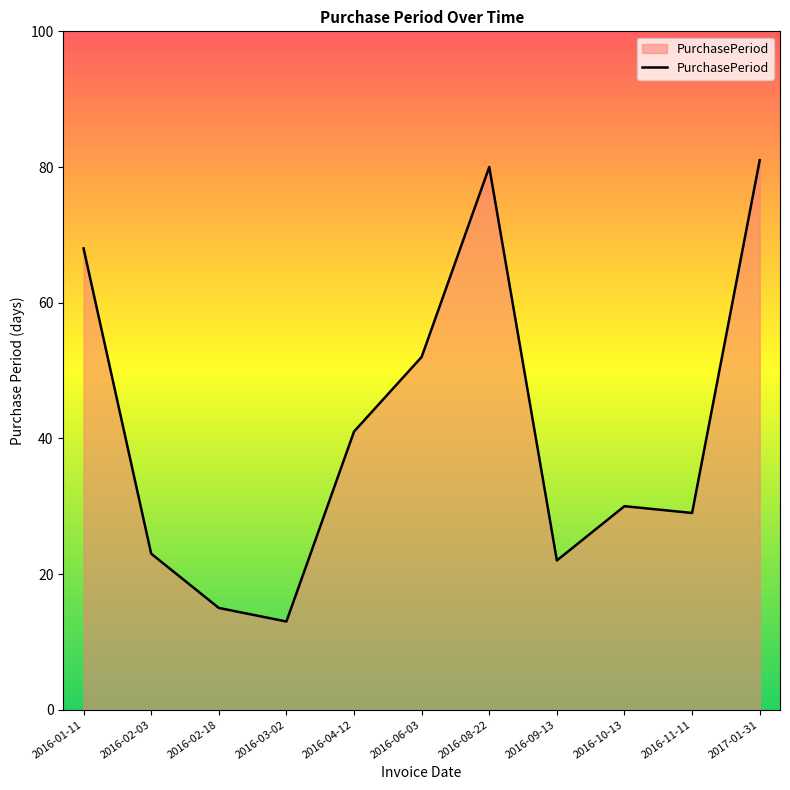

Does the chart display data point markers on the line(s)?

No